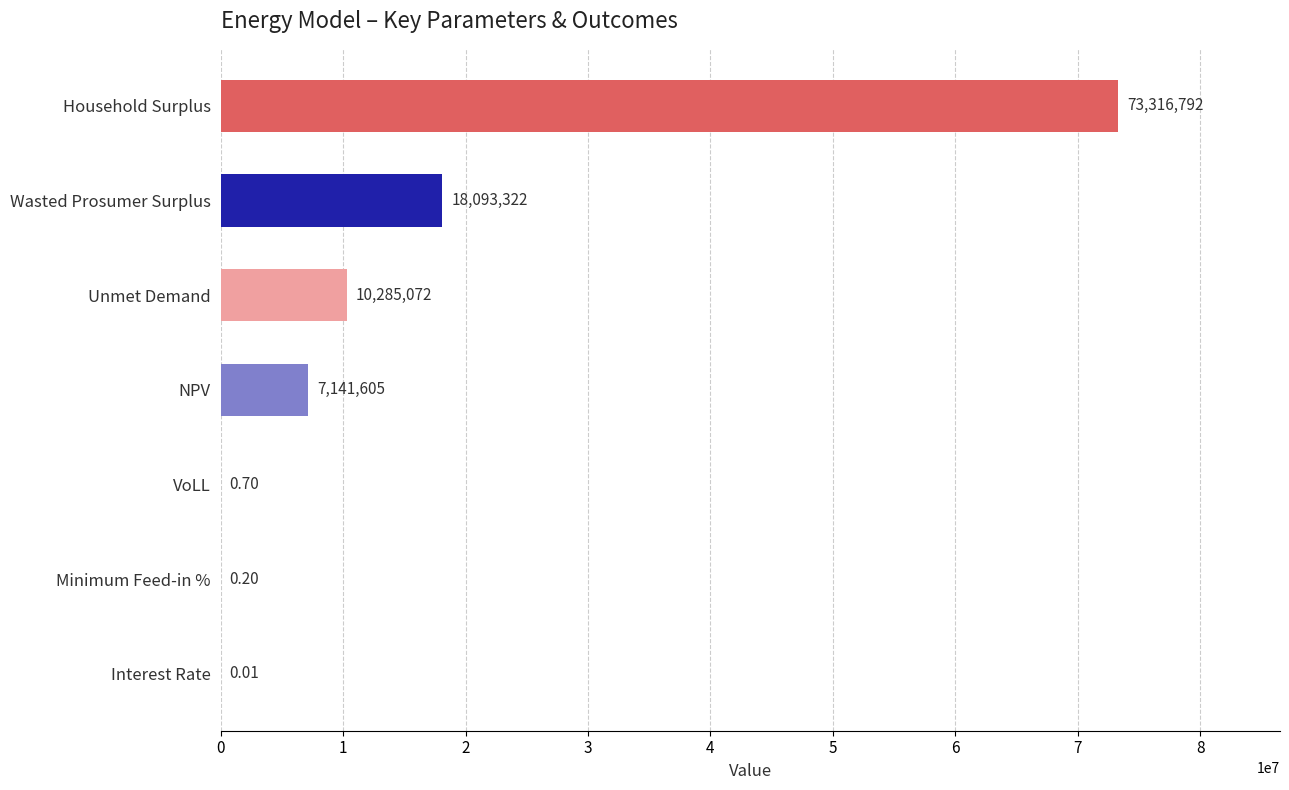

True or false: the data shows 31039325.5 at Wasted Prosumer Surplus.

False